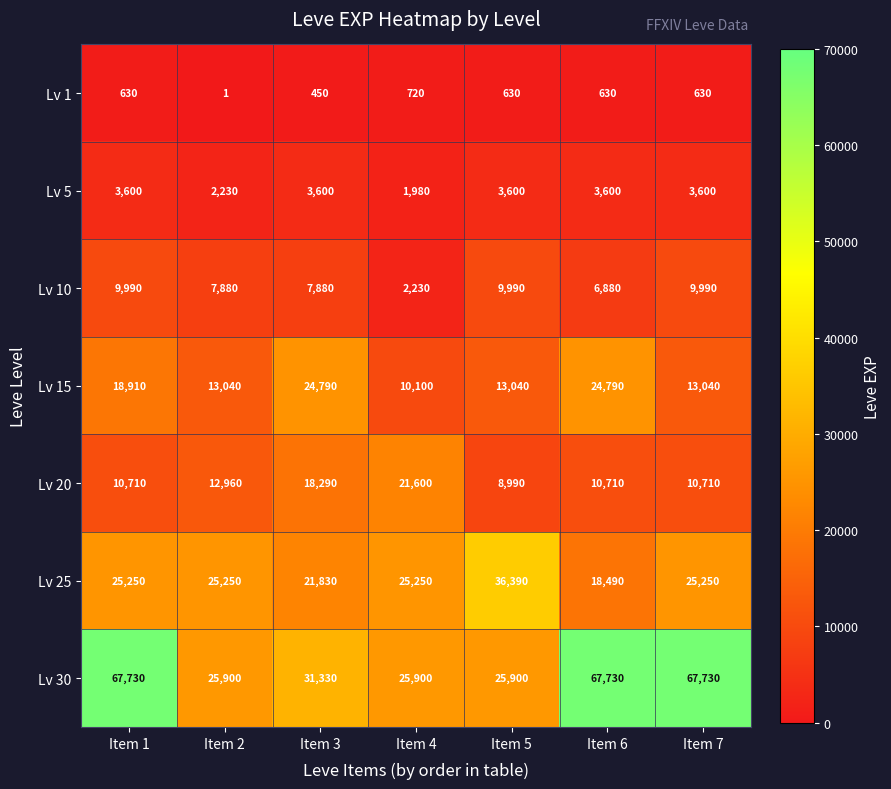

Which series changed the most between Item 6 and Item 7?

Lv 15